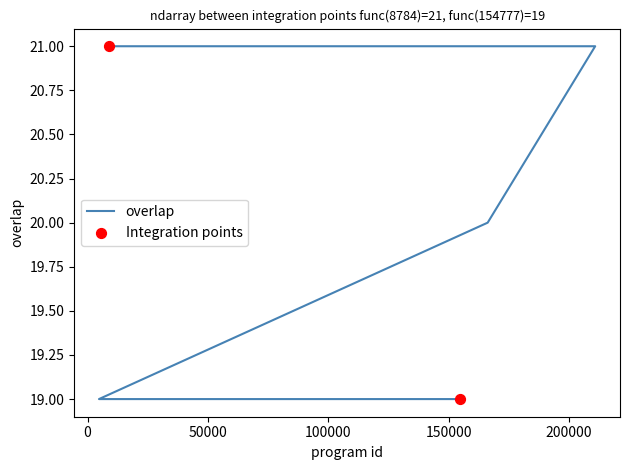

Which has a higher value, 8784 or 72592?

8784